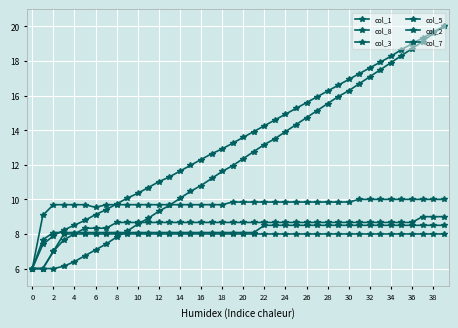

Does the chart display data point markers on the line(s)?

Yes